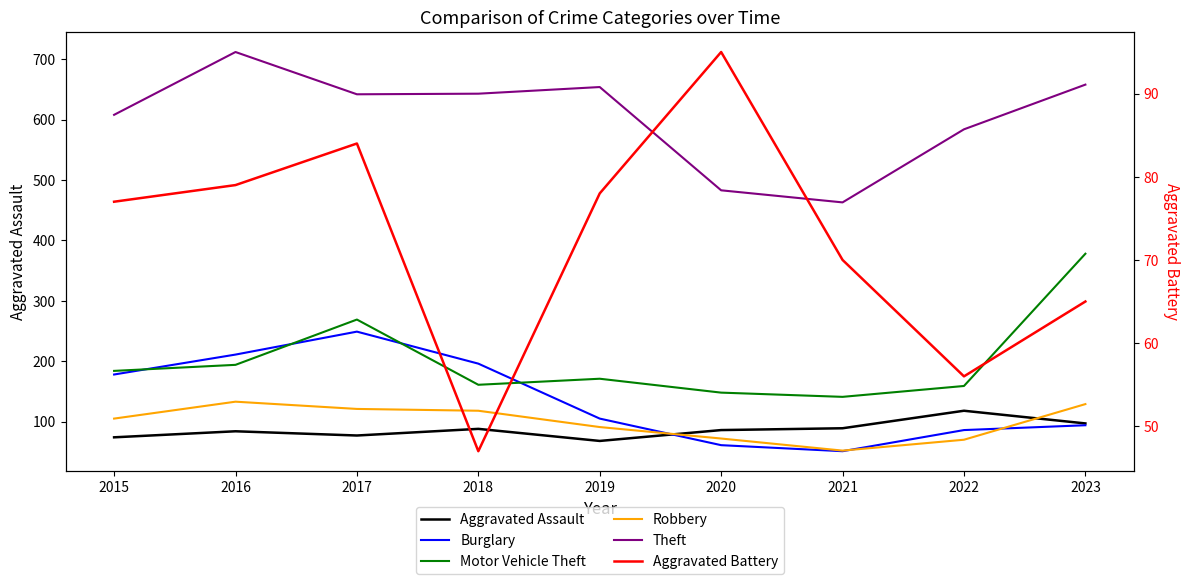

The value of Theft at 2022 is 584. True or false?

True